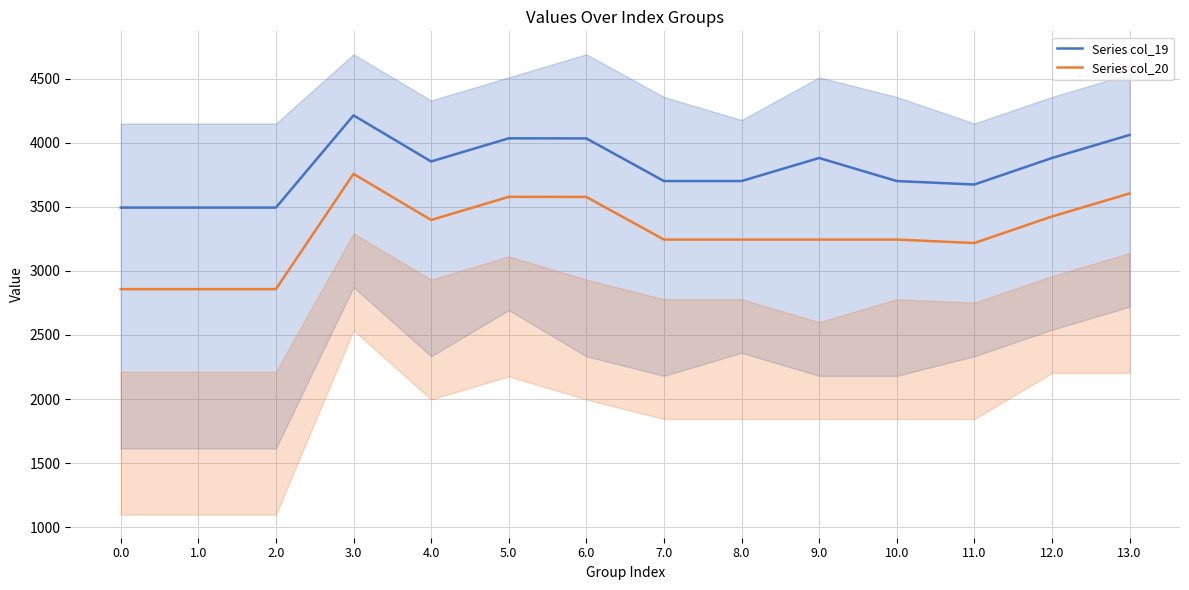

Which series has the largest total across all categories?

Series col_19